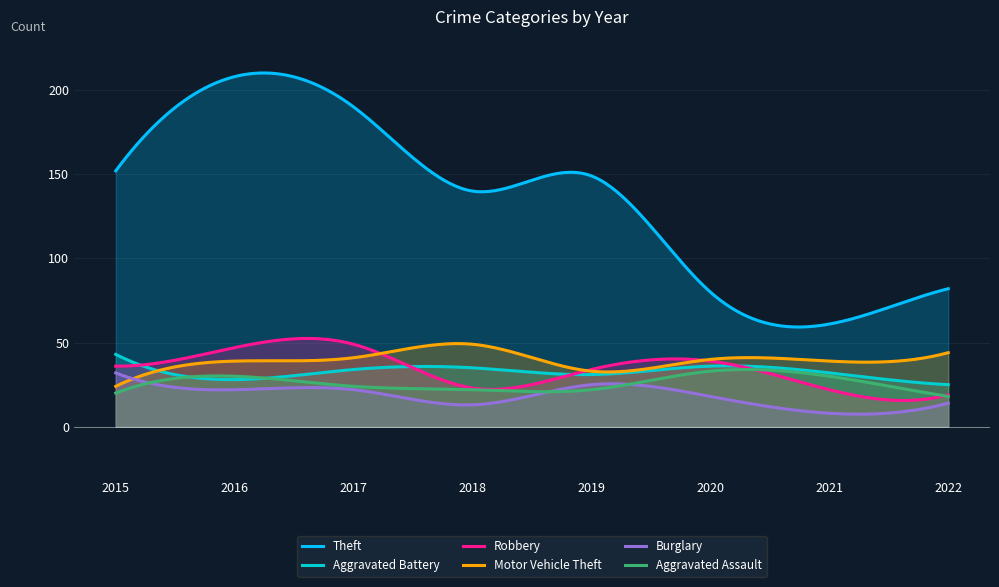

True or false: Motor Vehicle Theft has a value of 11 at 2015.

False